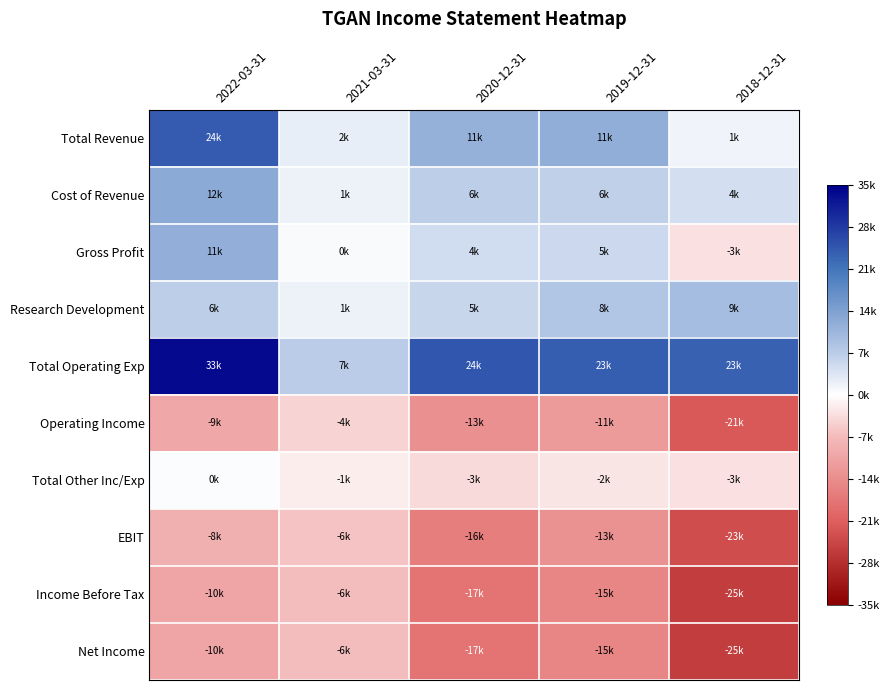

Reading right to left, list all the values displayed in this chart.

Total Revenue: 2018-12-31=1400	2019-12-31=11900	2020-12-31=11400	2021-03-31=2400	2022-03-31=24100
Cost of Revenue: 2018-12-31=4600	2019-12-31=6500	2020-12-31=6700	2021-03-31=1800	2022-03-31=12500
Gross Profit: 2018-12-31=-3200	2019-12-31=5400	2020-12-31=4700	2021-03-31=600	2022-03-31=11500
Research Development: 2018-12-31=9400	2019-12-31=8100	2020-12-31=5600	2021-03-31=1800	2022-03-31=6700
Total Operating Exp: 2018-12-31=23300	2019-12-31=23900	2020-12-31=24800	2021-03-31=7000	2022-03-31=33900
Operating Income: 2018-12-31=-21900	2019-12-31=-11900	2020-12-31=-13400	2021-03-31=-4500	2022-03-31=-9900
Total Other Inc/Exp: 2018-12-31=-3200	2019-12-31=-2600	2020-12-31=-3800	2021-03-31=-1900	2022-03-31=500
EBIT: 2018-12-31=-23700	2019-12-31=-13300	2020-12-31=-16300	2021-03-31=-6200	2022-03-31=-8600
Income Before Tax: 2018-12-31=-25800	2019-12-31=-15300	2020-12-31=-17900	2021-03-31=-6600	2022-03-31=-10200
Net Income: 2018-12-31=-25800	2019-12-31=-15300	2020-12-31=-17900	2021-03-31=-6600	2022-03-31=-10200